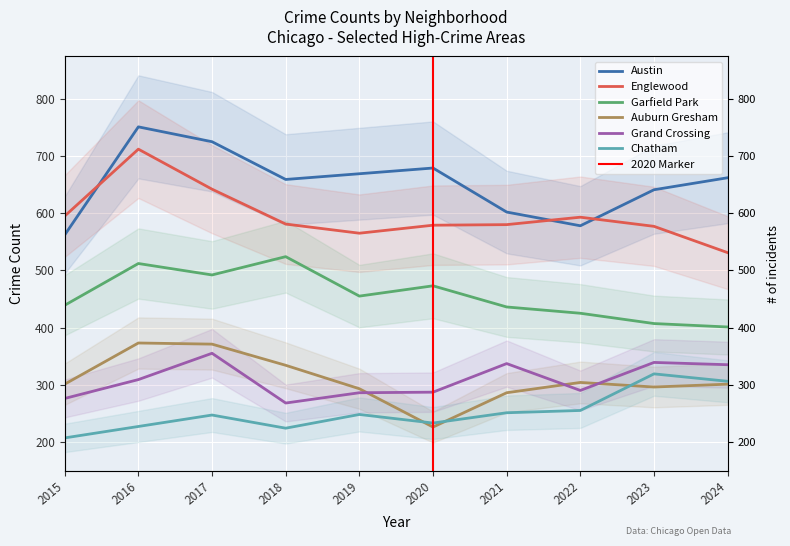

At which label is Austin closest to 656?

2018